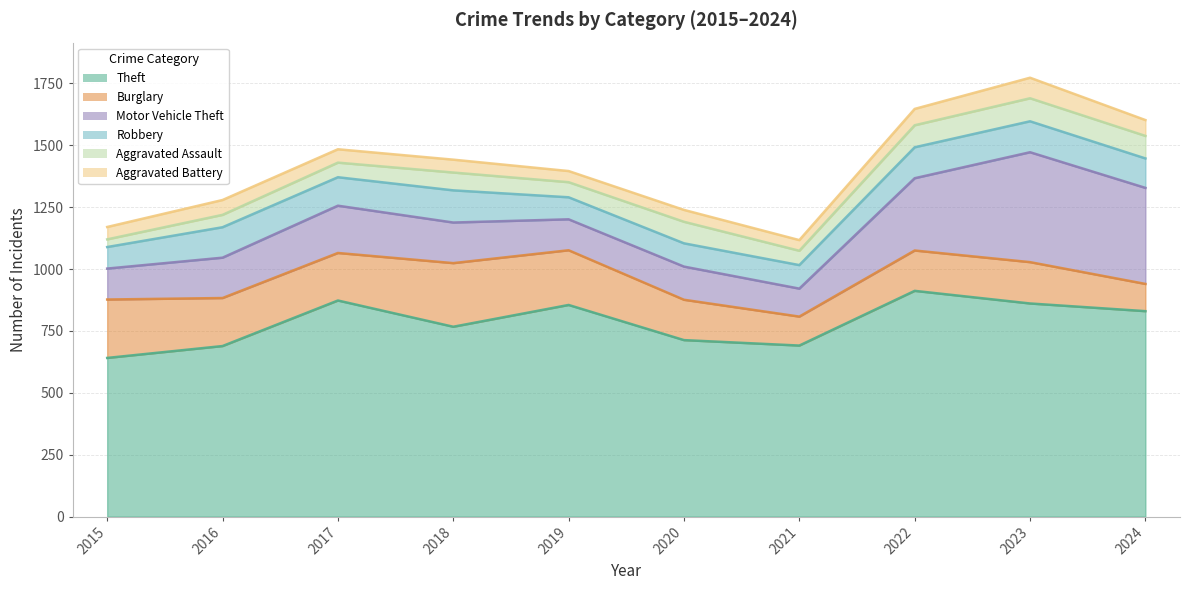

True or false: Aggravated Assault has a value of 93 at 2023.

True